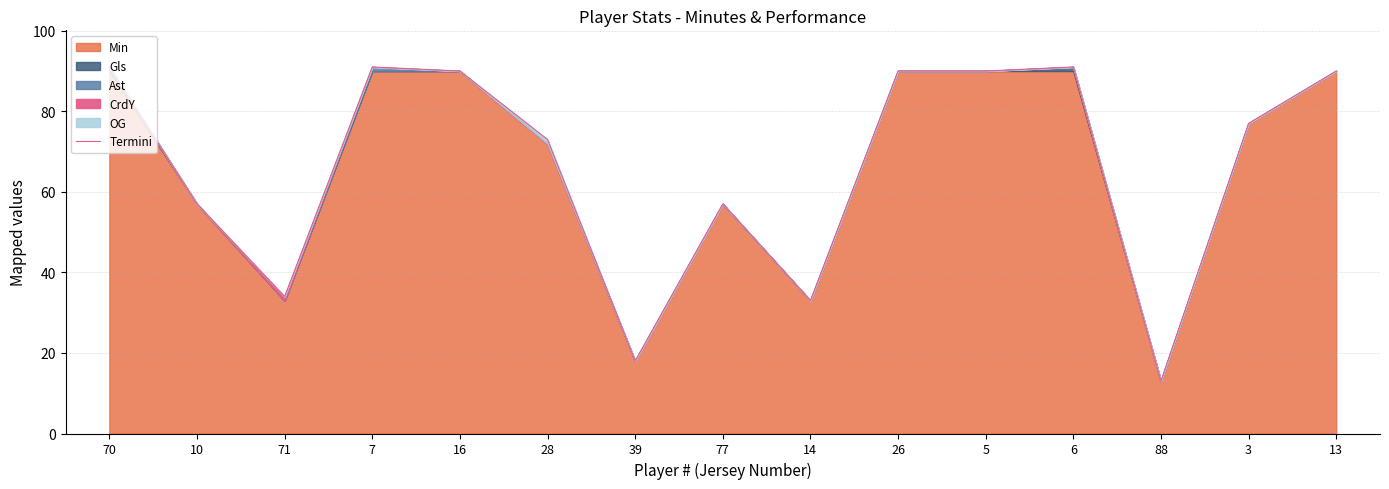

What is the maximum value for Termini?

91